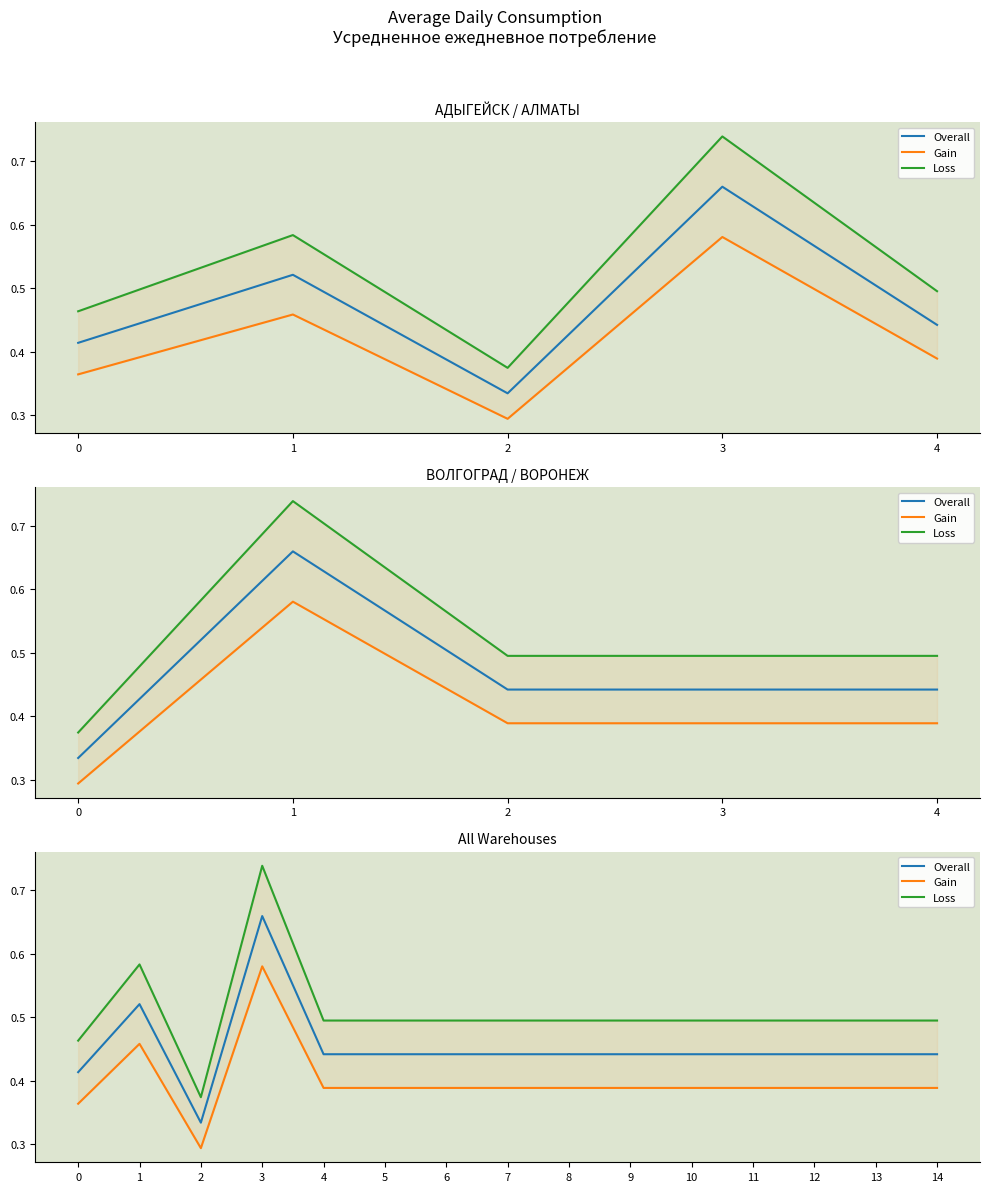

Which series has the largest total across all categories?

Loss